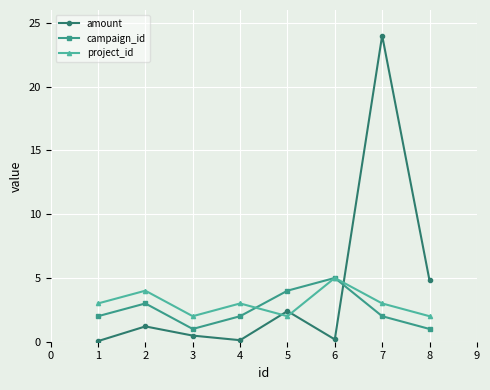

What value does the project_id series have at 2?

4.0